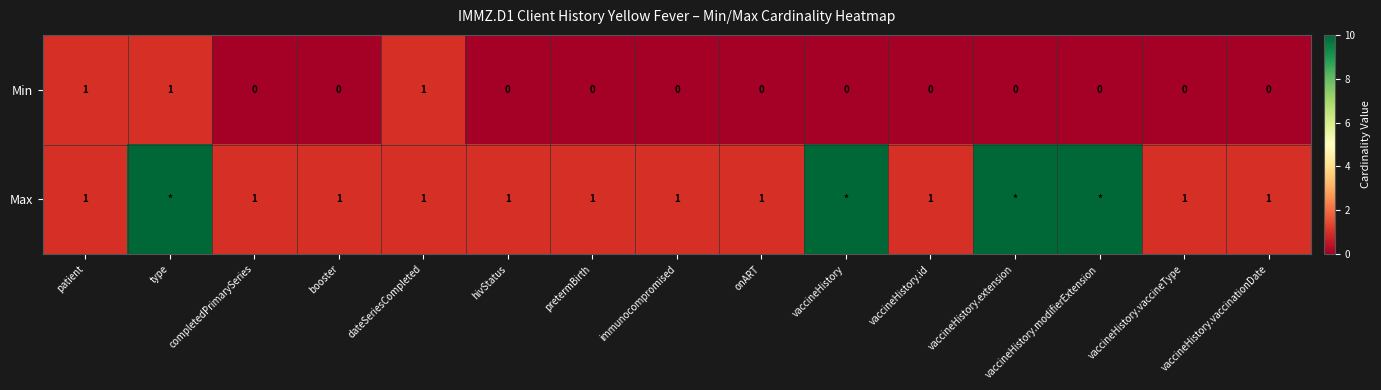

What is the sum of the Max values at vaccineHistory.vaccineType and immunocompromised?

2